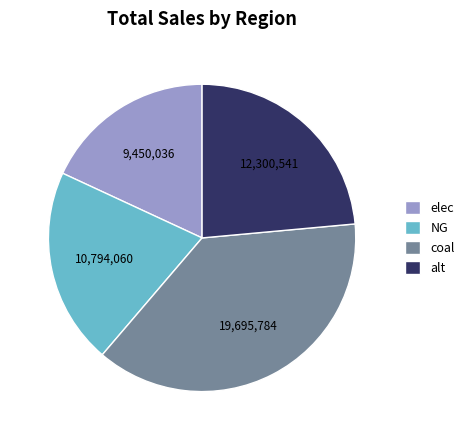

Is there a majority slice in this chart?

No